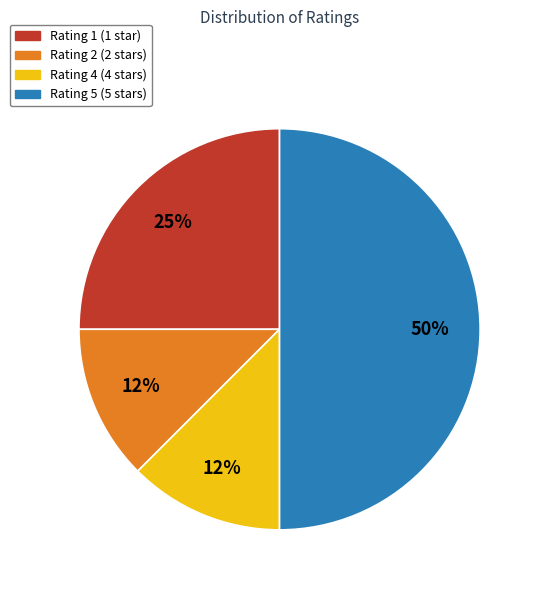

Count the number of slices in the pie.

4